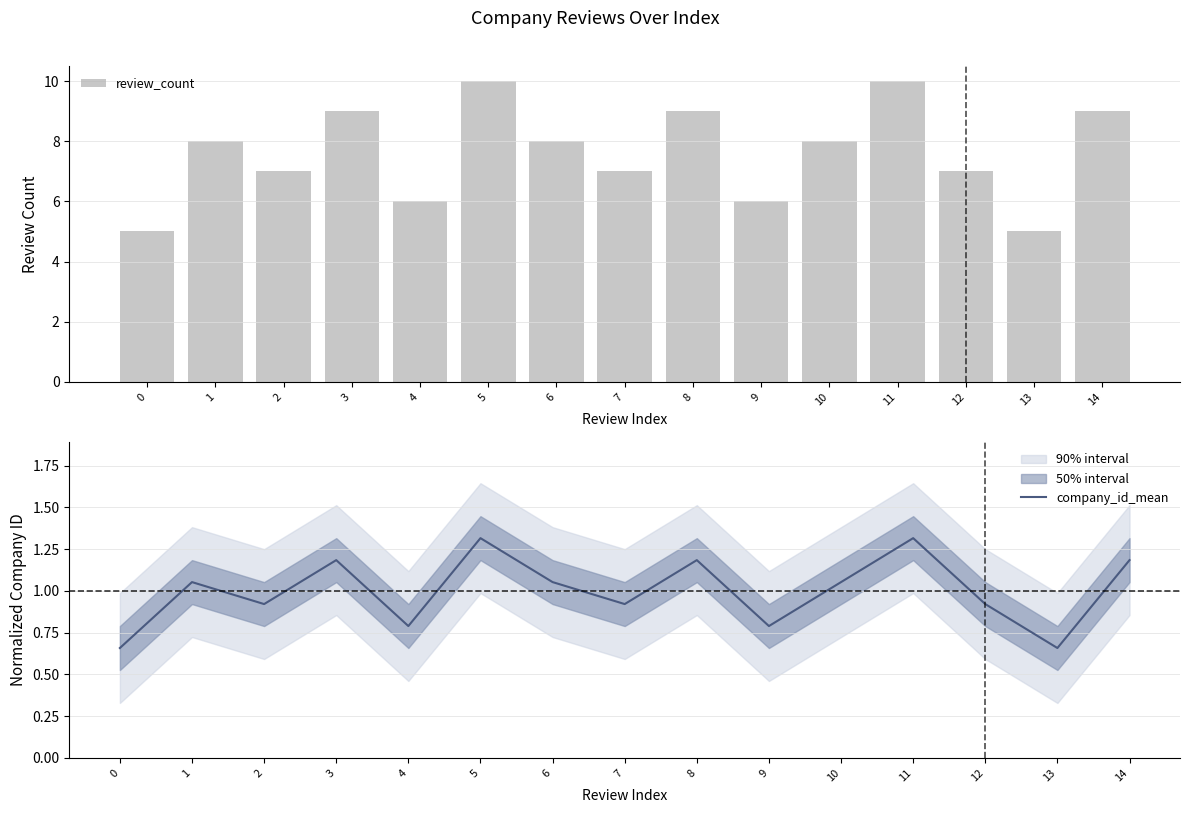

True or false: review_count has a value of 15.6 at 5.

False